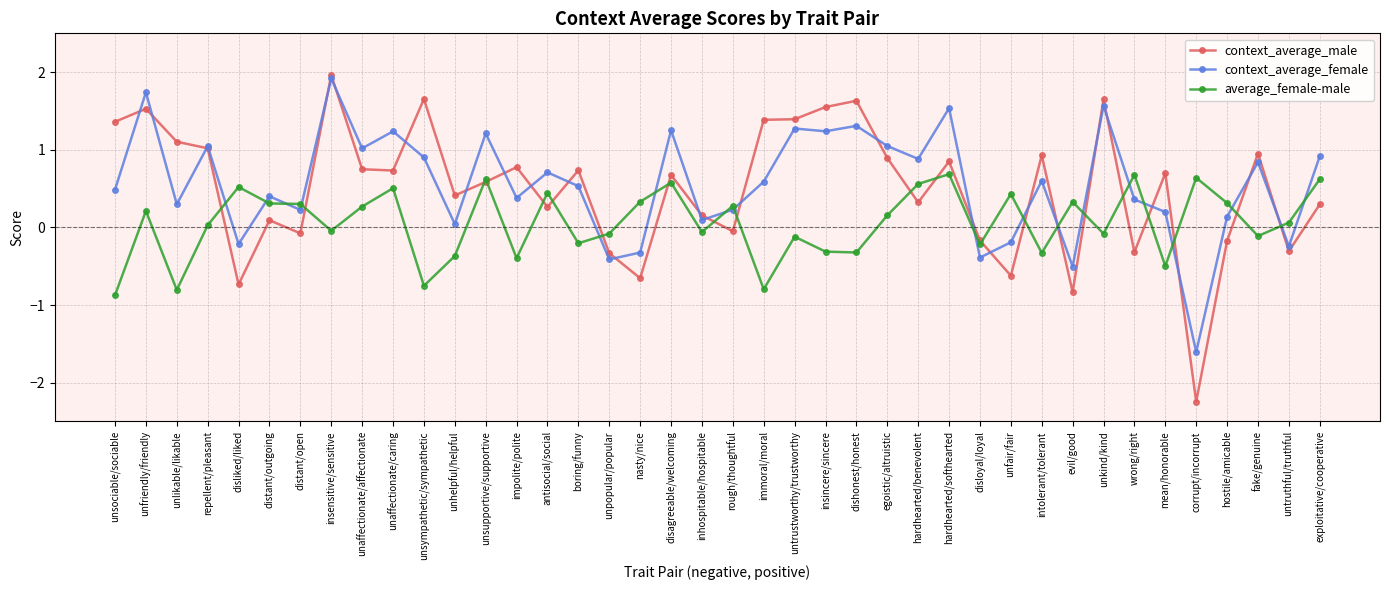

Count the number of categories in the chart.

40